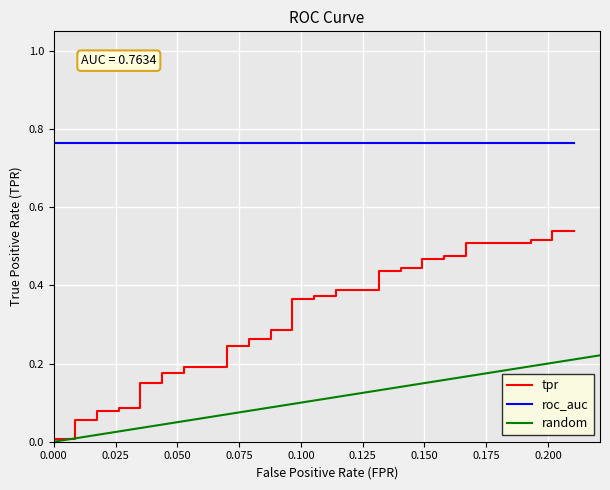

True or false: roc_auc has more than 1 interior local peaks.

False